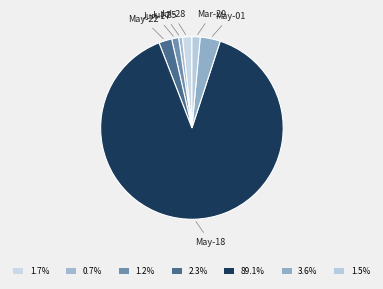

Do May-22 and May-18 together represent more than half of the pie?

Yes